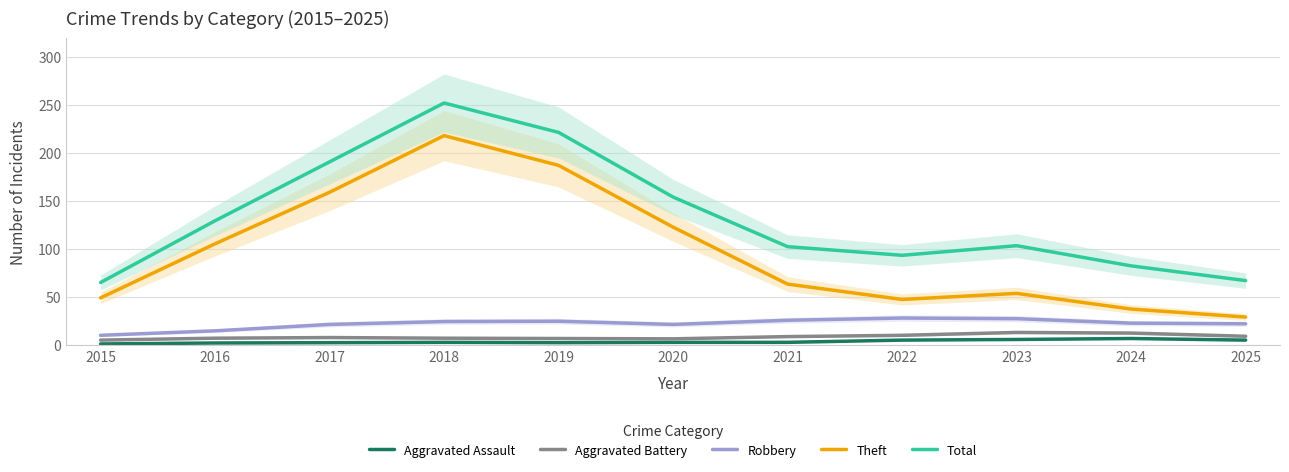

Where is the first local maximum for Robbery?

2019